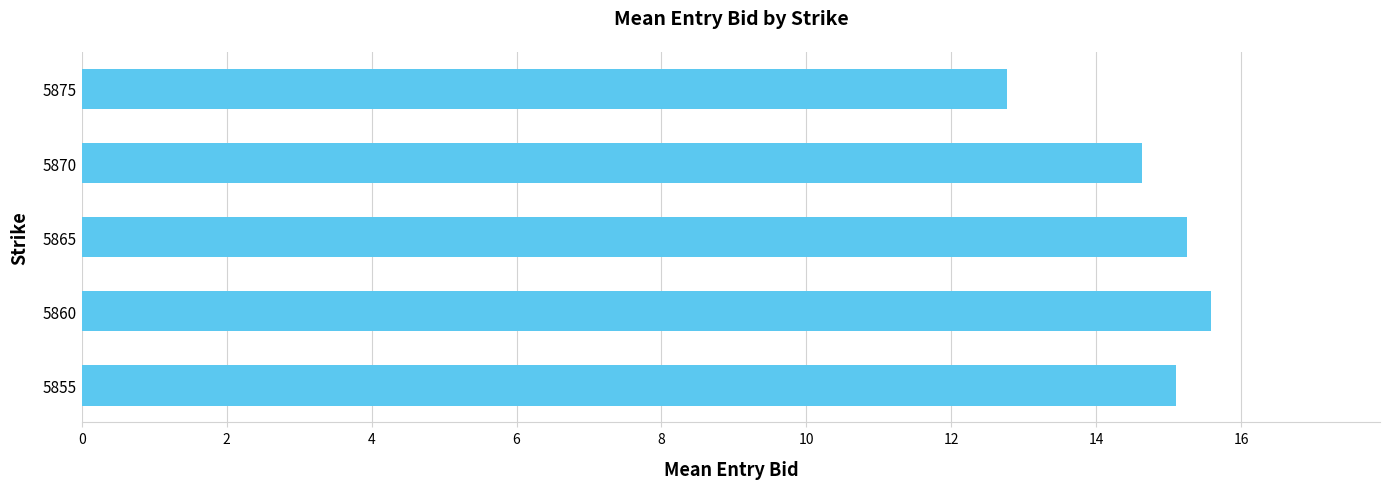

Count the number of values greater than 15.

3